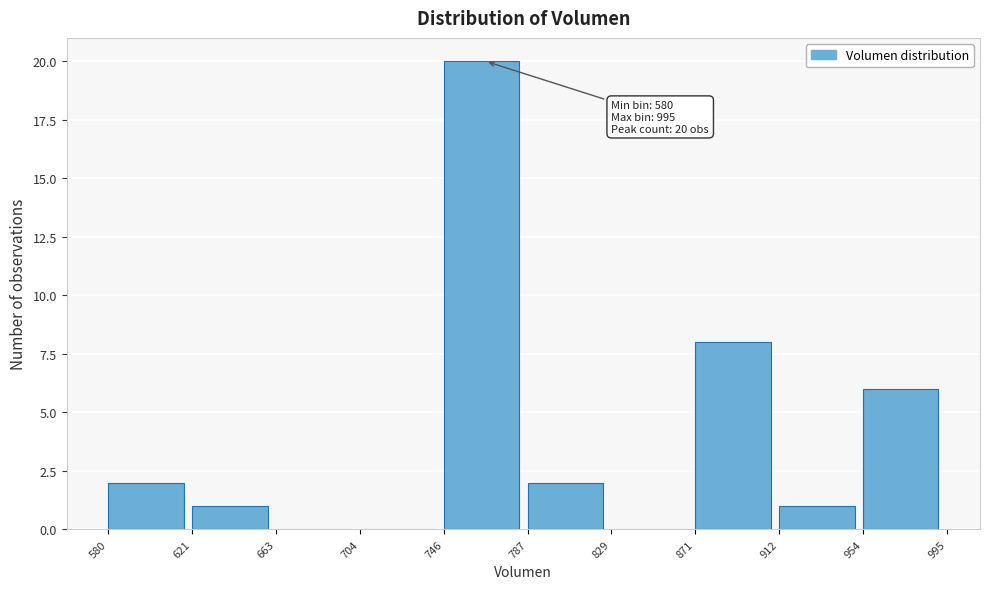

Which range on the x-axis has the tallest bar?

746 to 787